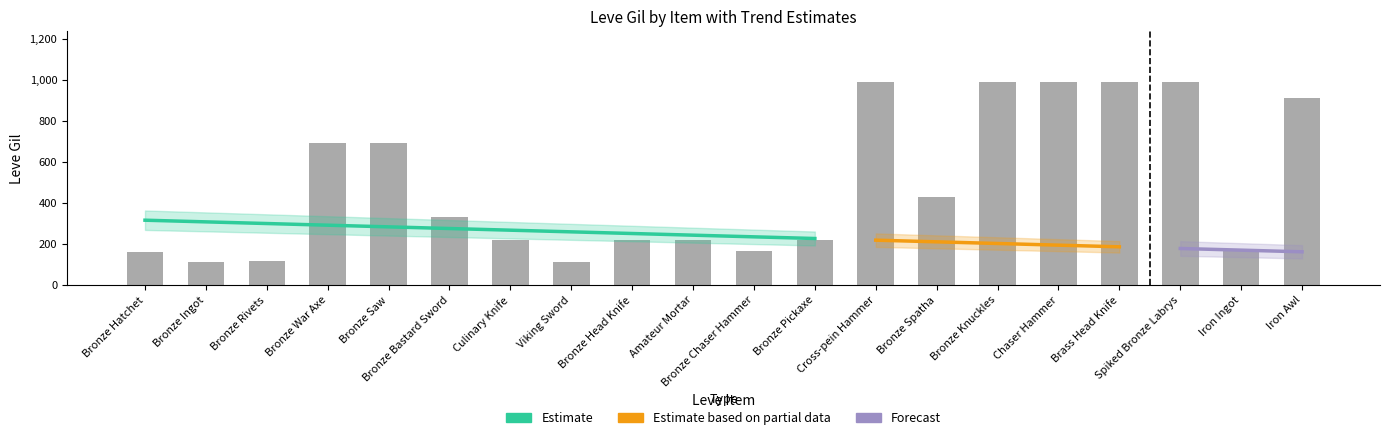

What is the label of the 20th bar from the right?

Bronze Hatchet